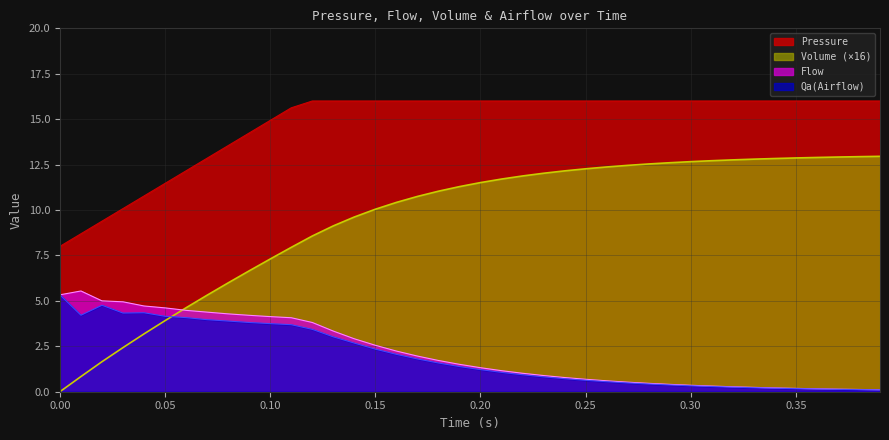

Which series has the largest total across all categories?

Pressure